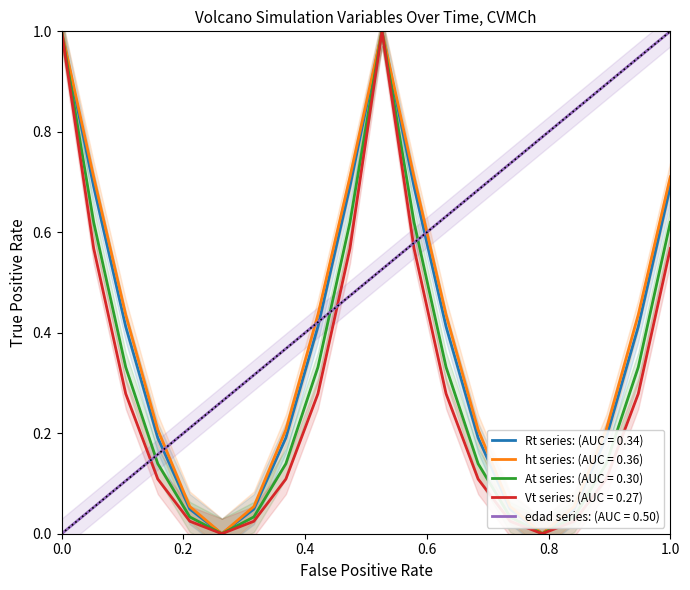

The value of Rt series: (AUC = 0.34) at 1.0 is 0.3. True or false?

False